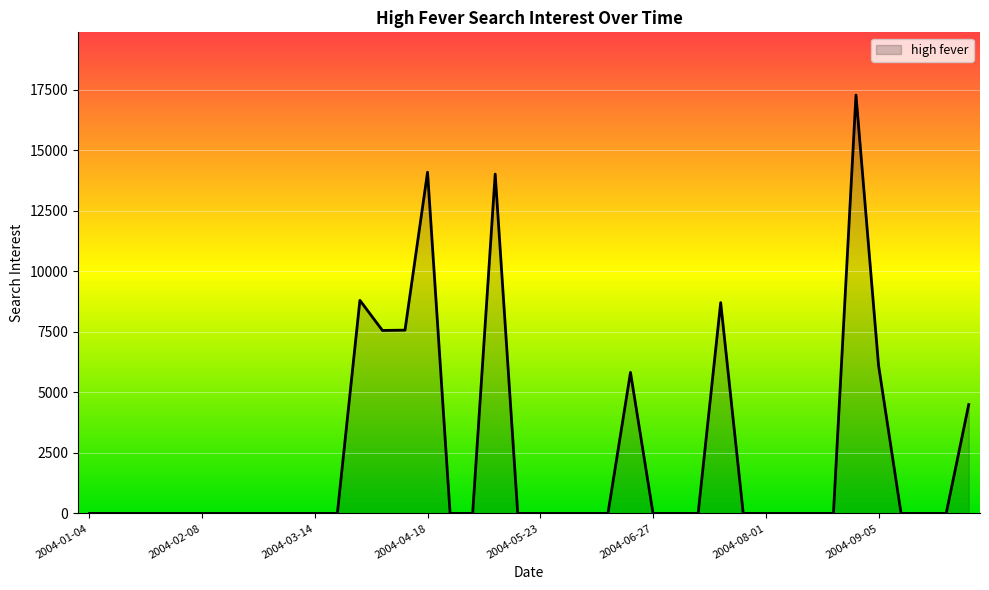

What is the greatest value displayed?

17286.2